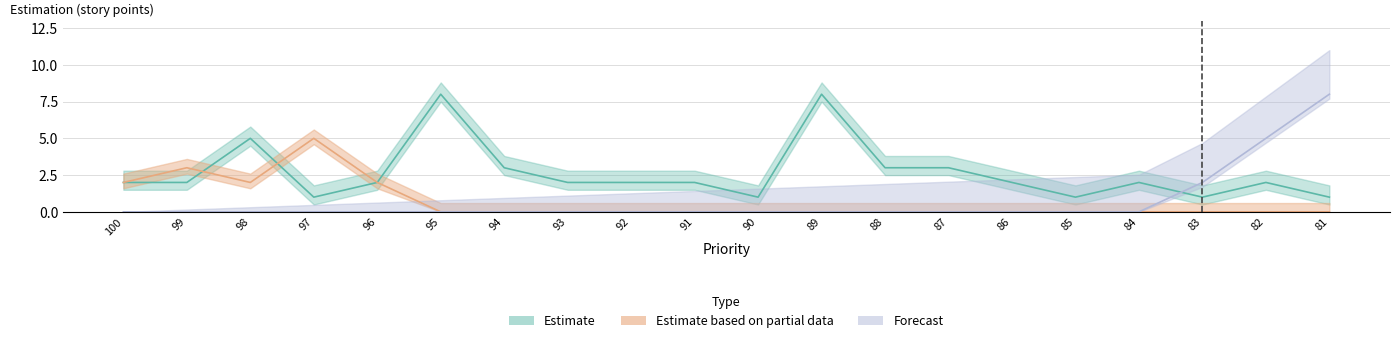

At which category is the sum across all series the highest?

81